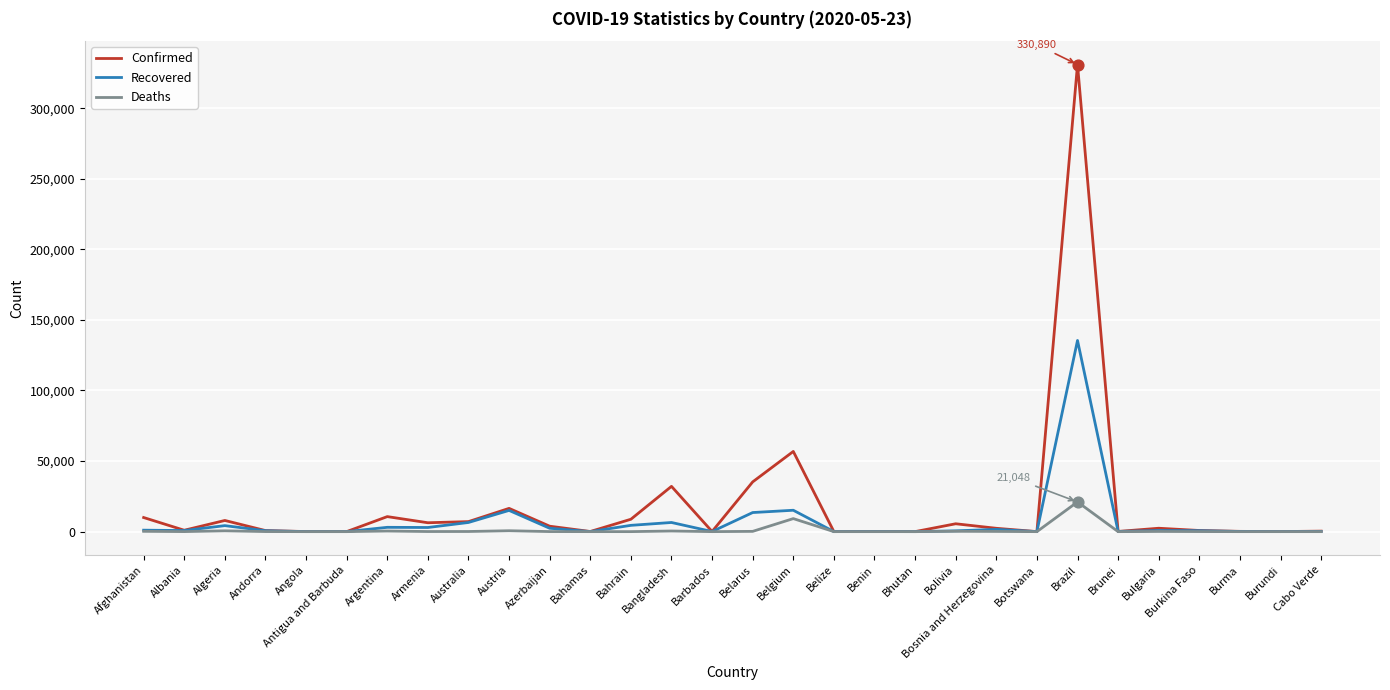

At how many categories does at least one series exceed 321315?

1